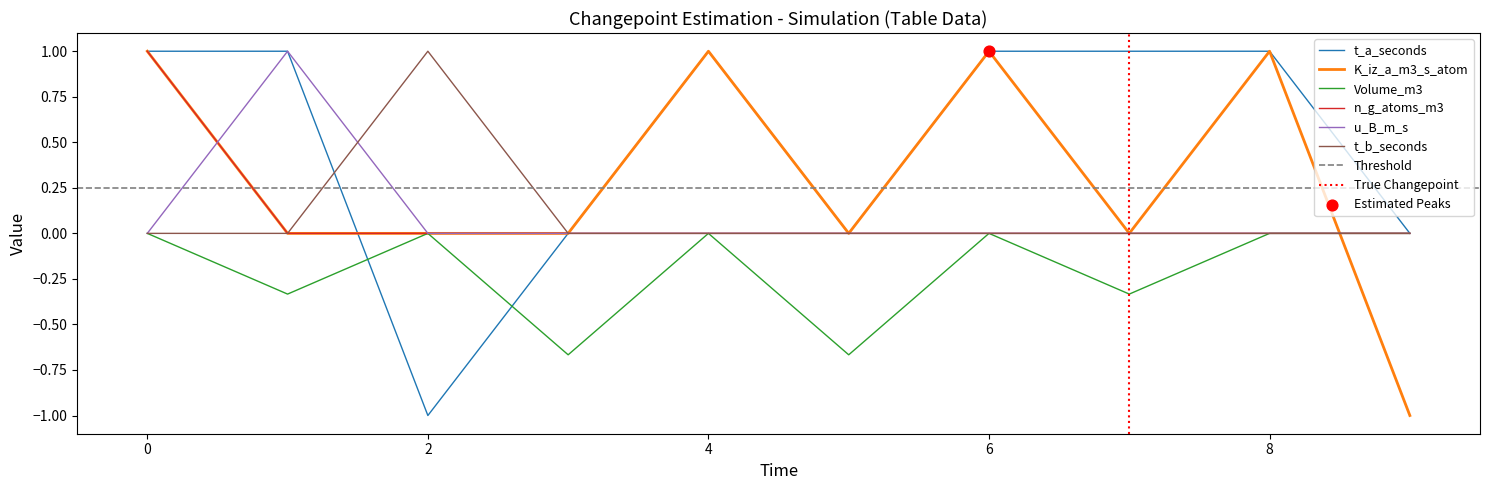

Which series has the largest total across all categories?

t_a_seconds